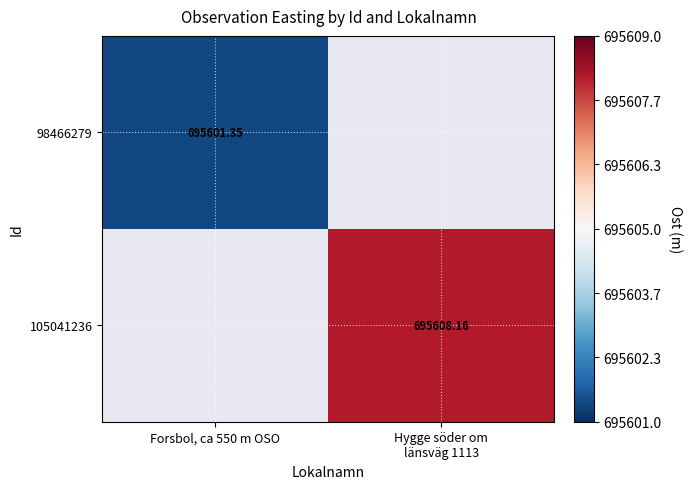

List the labels in order of 105041236 value, largest first.

Forsbol, ca 550 m OSO, Hygge söder om länsväg 1113